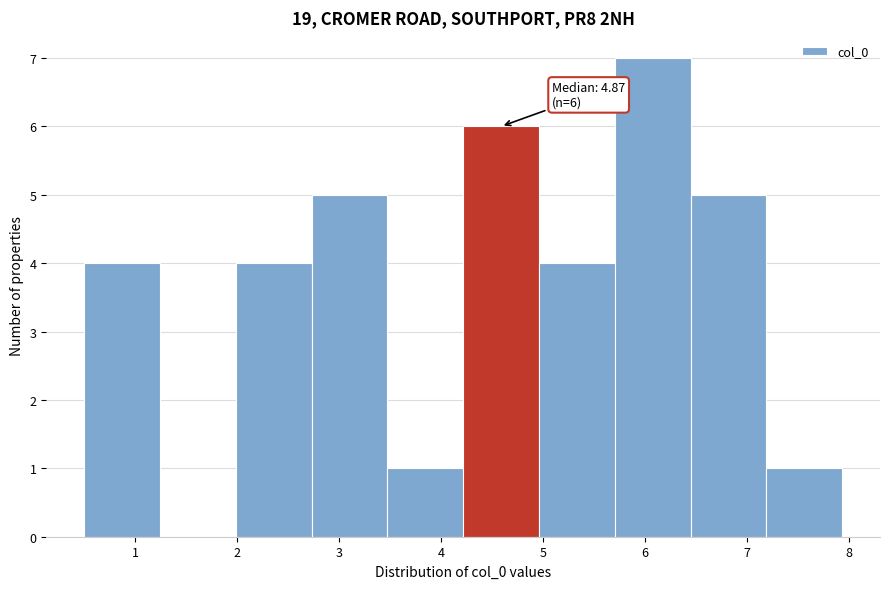

Over which range of the x-axis is the bar tallest?

5.7 to 6.4